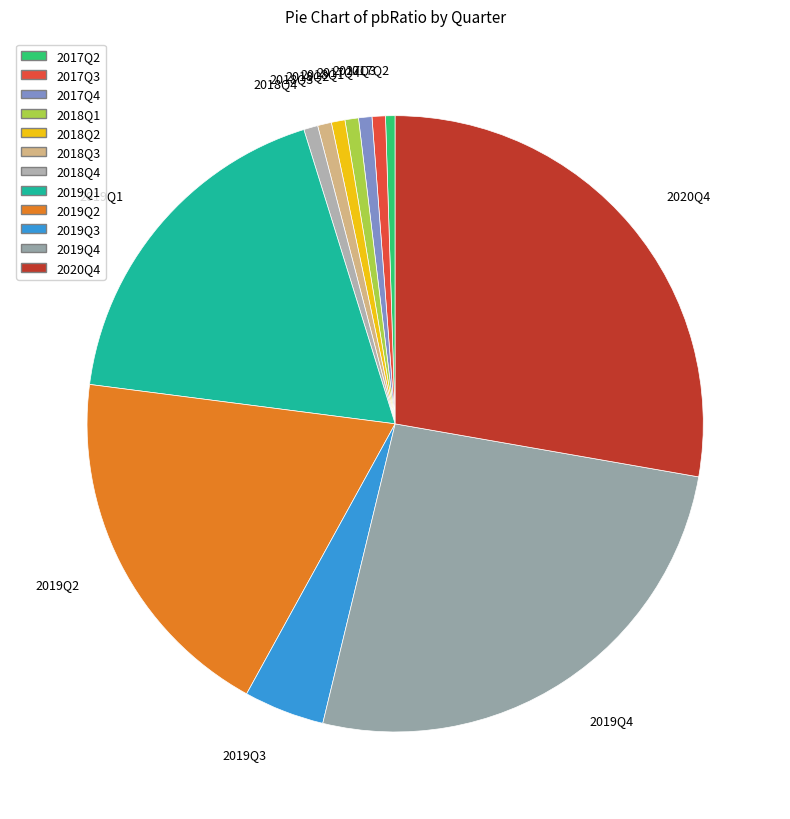

Which category has the biggest portion of the pie?

2020Q4